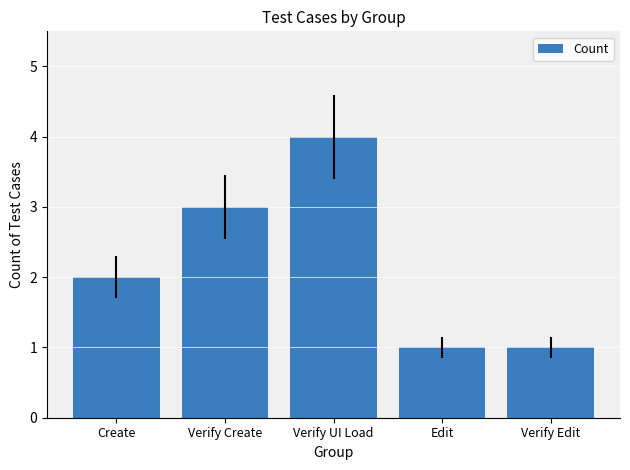

Which label corresponds to the largest value in the chart?

Verify UI Load